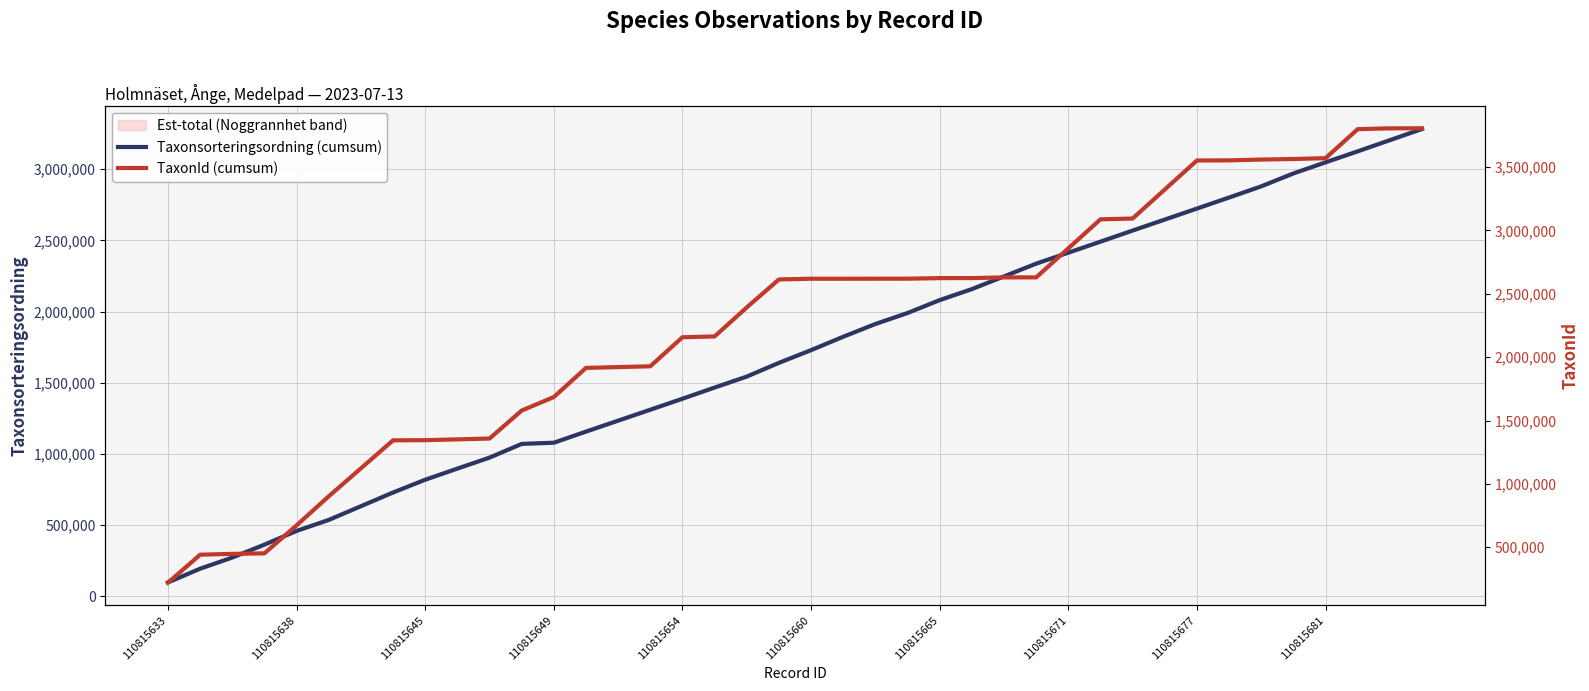

The Taxonsorteringsordning (cumsum) series shows 818031 at 110815645. True or false?

True